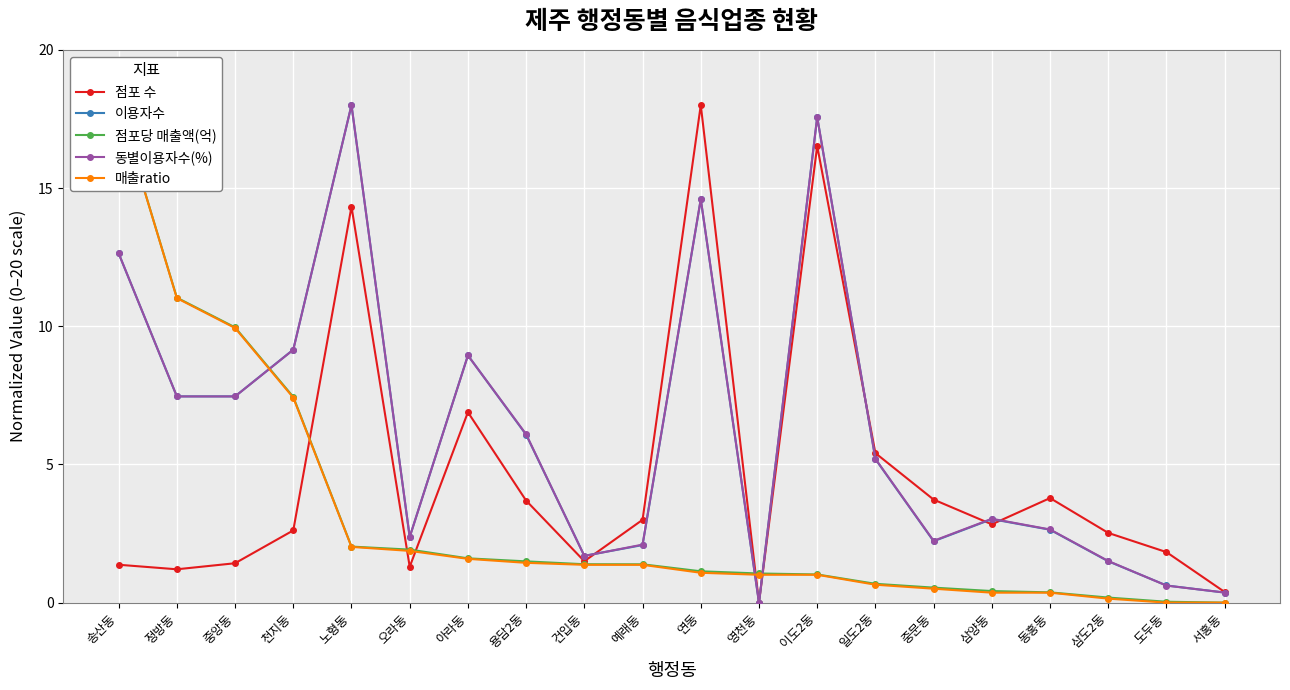

At how many categories does at least one series exceed 10?

5